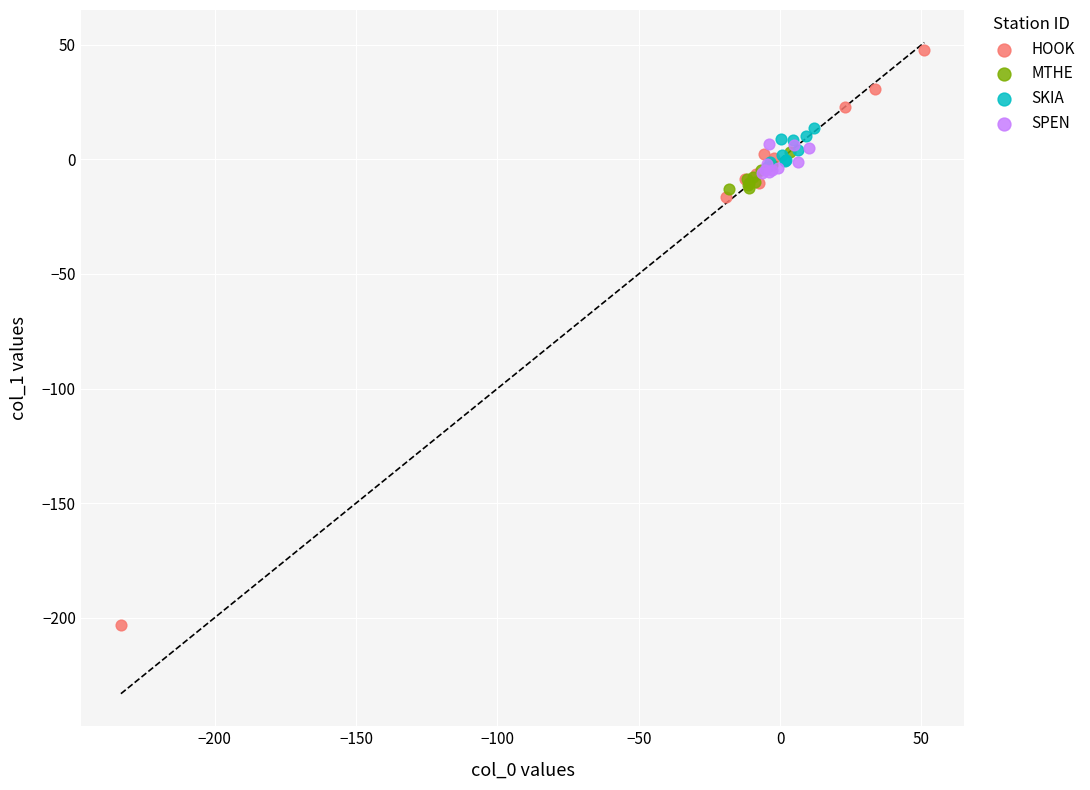

Which series reaches the maximum Y coordinate?

HOOK